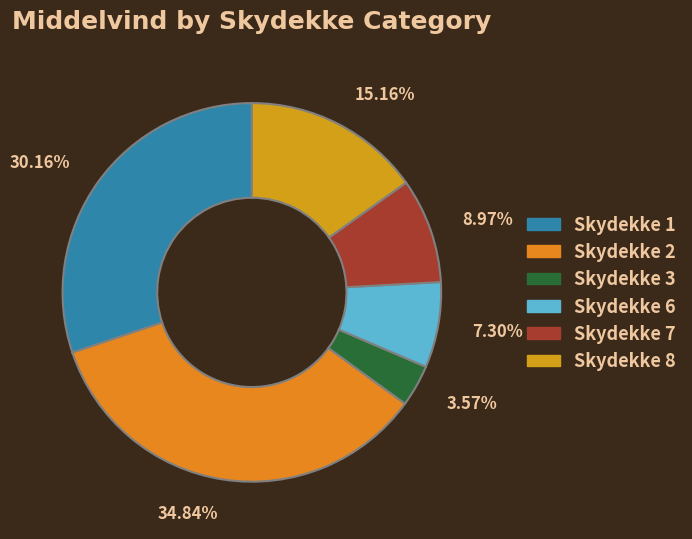

What is the smallest slice in the pie chart?

3.57%